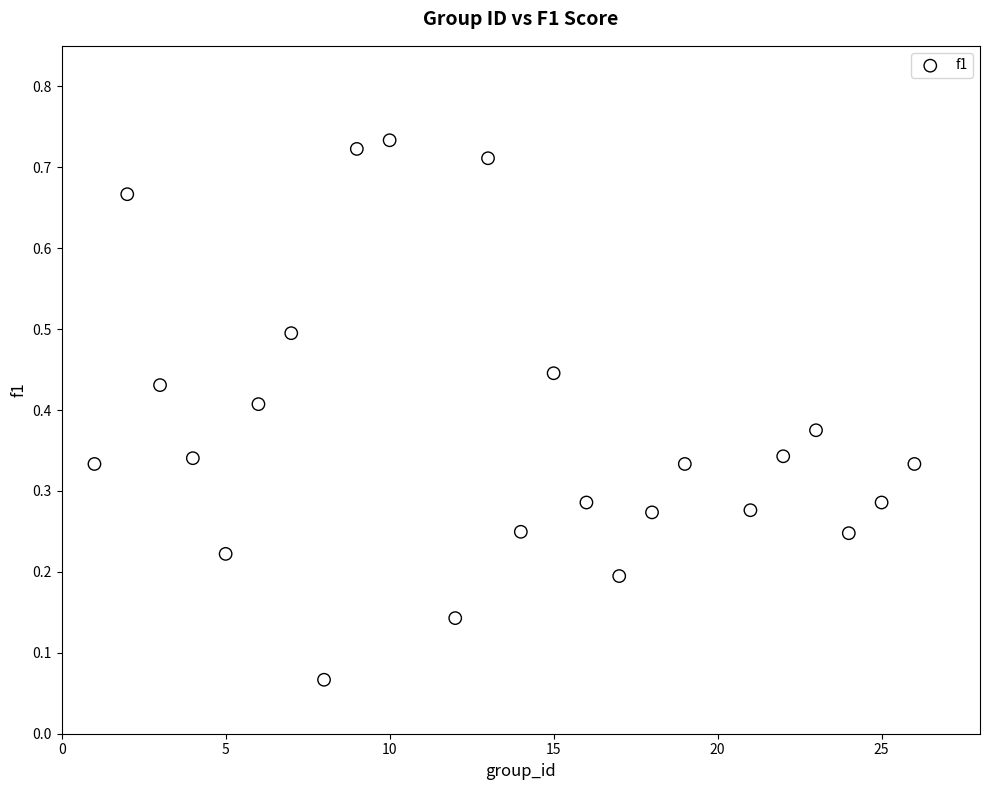

What is the range of X values (max minus min)?

25.0